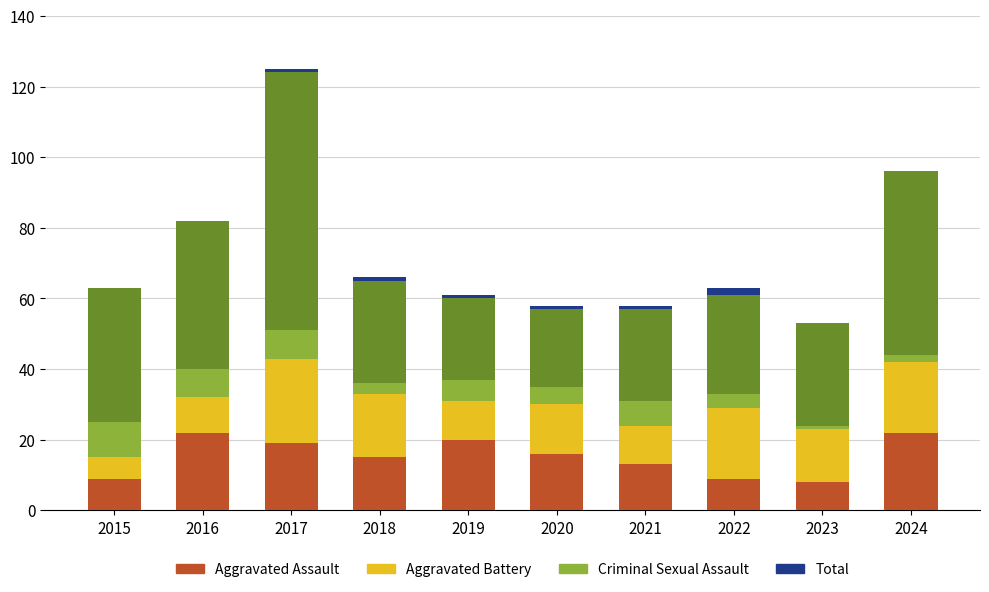

Which category has the lowest value in the Total series?

2023